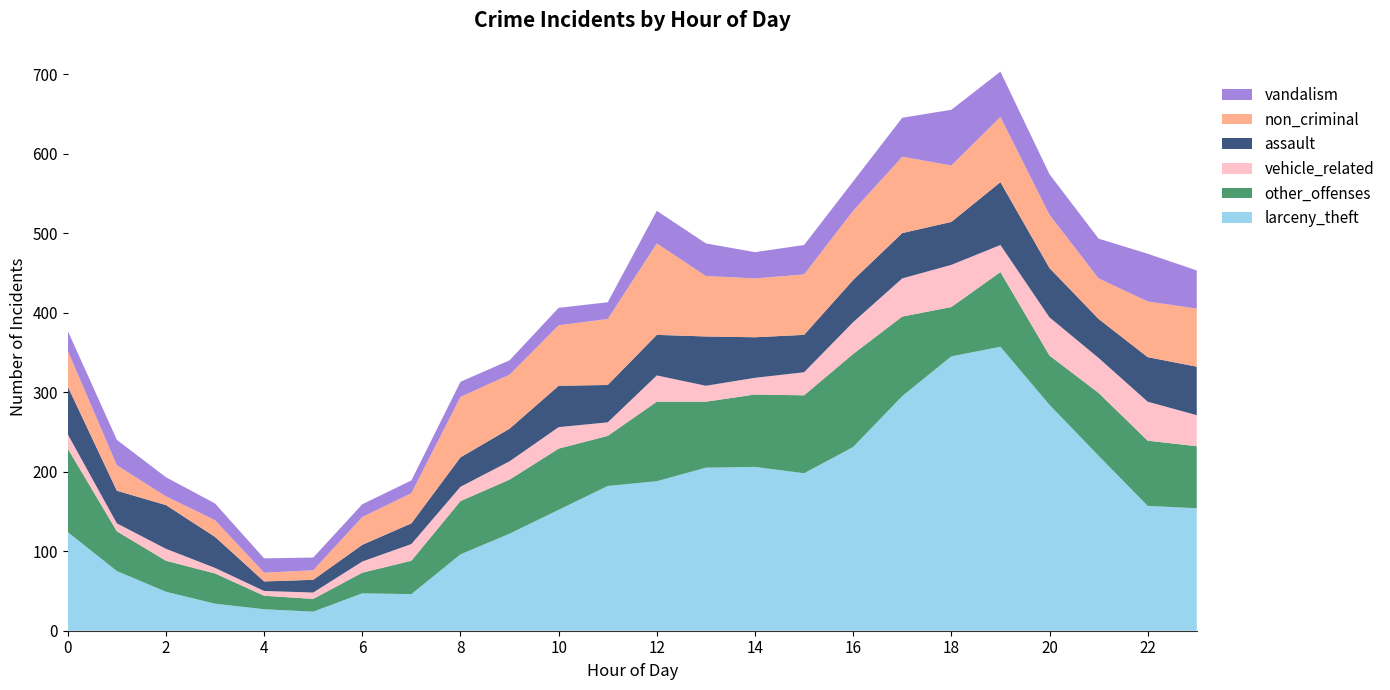

Reading left to right, list all the values displayed in this chart.

larceny_theft: 124	75	49	34	27	24	47	46	96	122	152	182	188	205	206	198	231	295	345	357	284	220	157	154
other_offenses: 105	50	39	38	17	16	26	42	67	68	77	63	100	83	91	98	117	100	62	94	62	79	82	78
vehicle_related: 18	10	15	7	6	8	14	21	18	23	27	17	33	20	21	29	40	48	53	34	48	44	49	39
assault: 60	41	55	39	12	16	21	26	37	41	52	47	51	62	51	47	53	57	54	79	62	49	56	61
non_criminal: 45	32	11	21	11	12	35	38	76	68	76	83	115	76	74	76	87	96	71	82	67	51	70	73
vandalism: 25	32	24	21	18	16	16	16	19	18	22	21	41	41	33	37	37	49	70	57	51	50	60	48